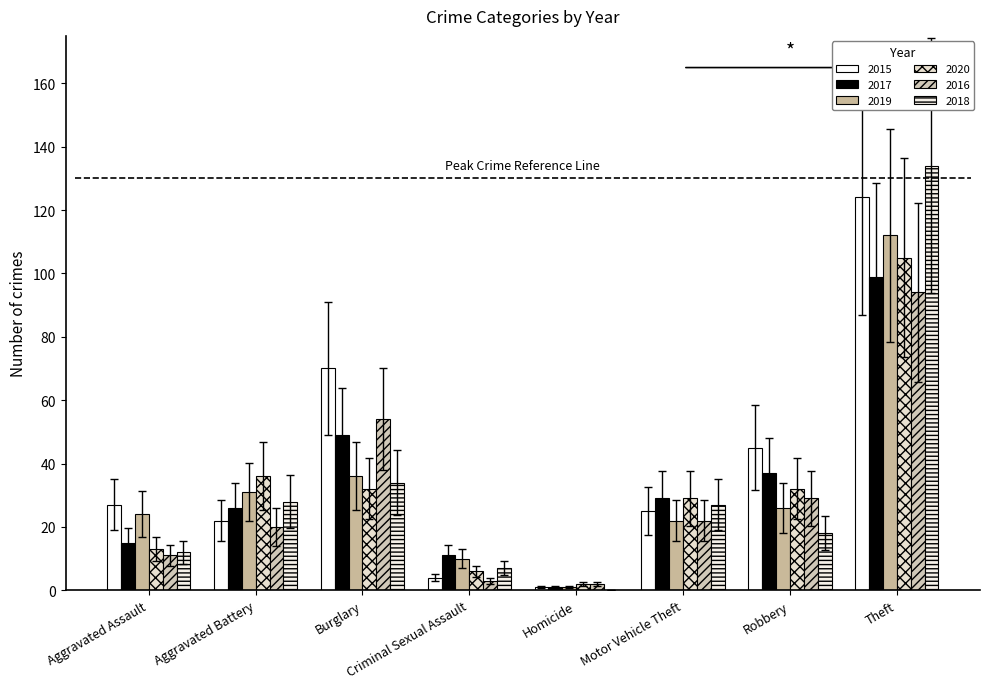

At how many categories does at least one series exceed 64?

2